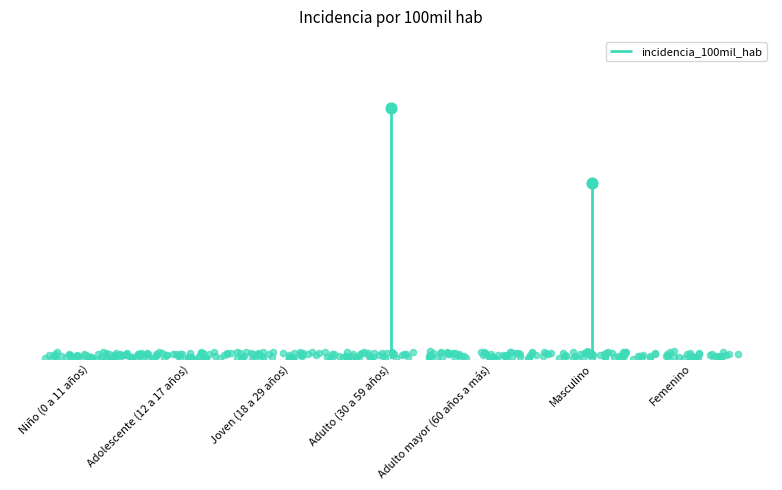

What is the change in value from Adulto (30 a 59 años) to Adulto mayor (60 años a más)?

-27.3